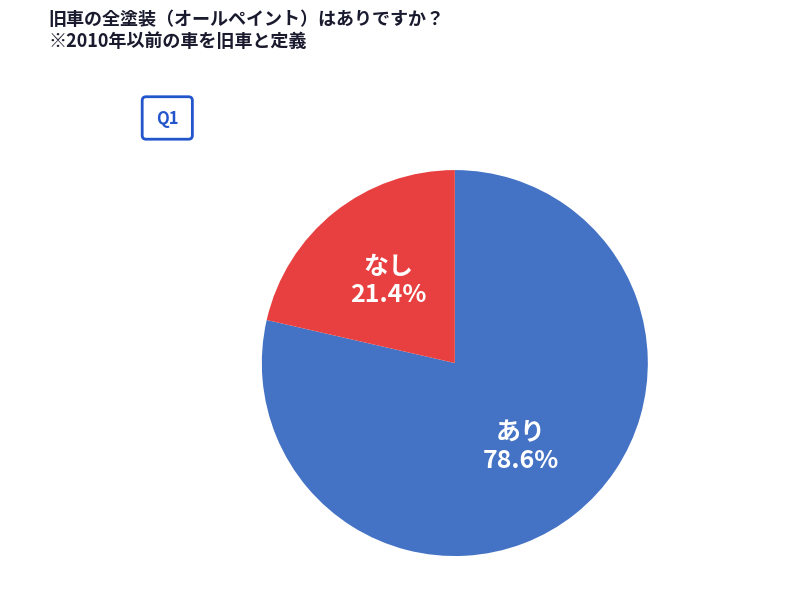

Count the number of slices in the pie.

2